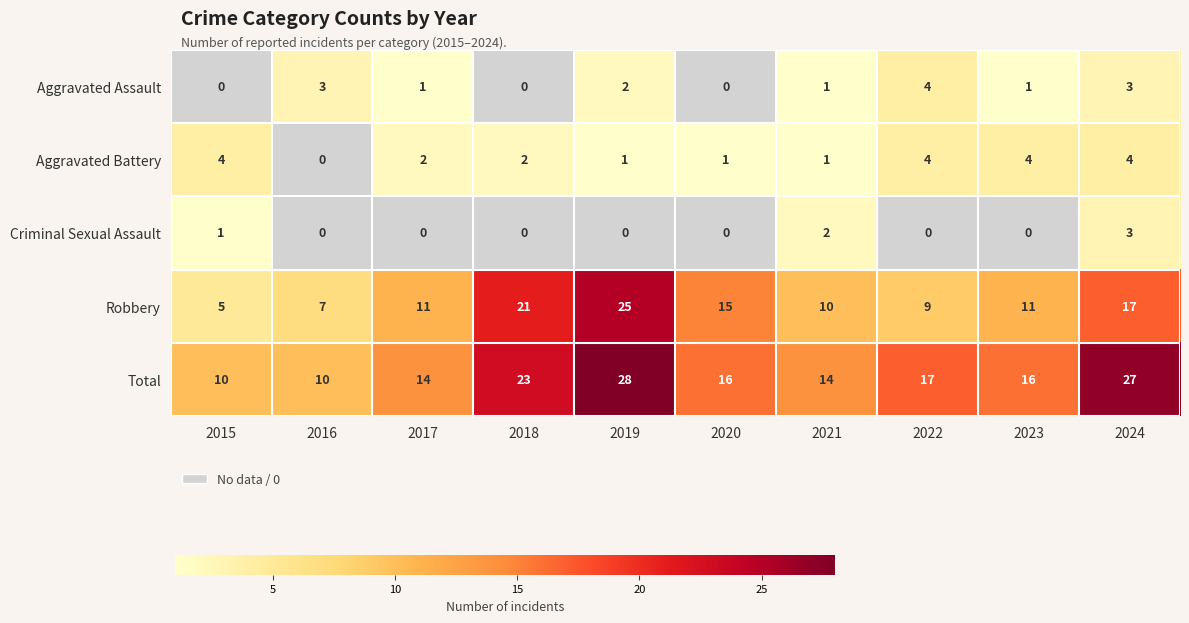

What is the greatest value displayed?

28.0